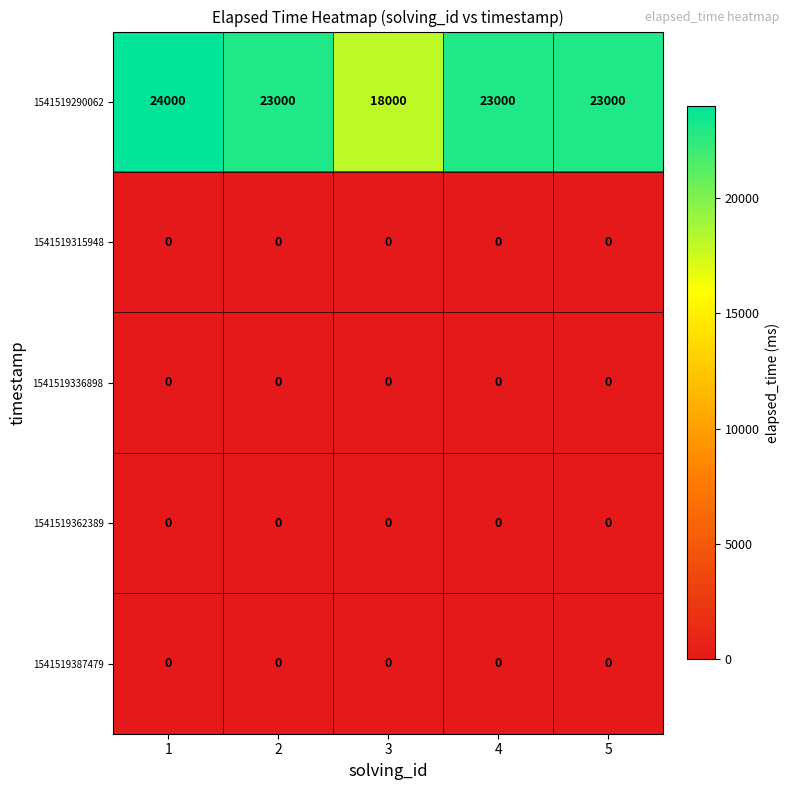

True or false: 1541519290062 has a value of 24000 at 1.

True